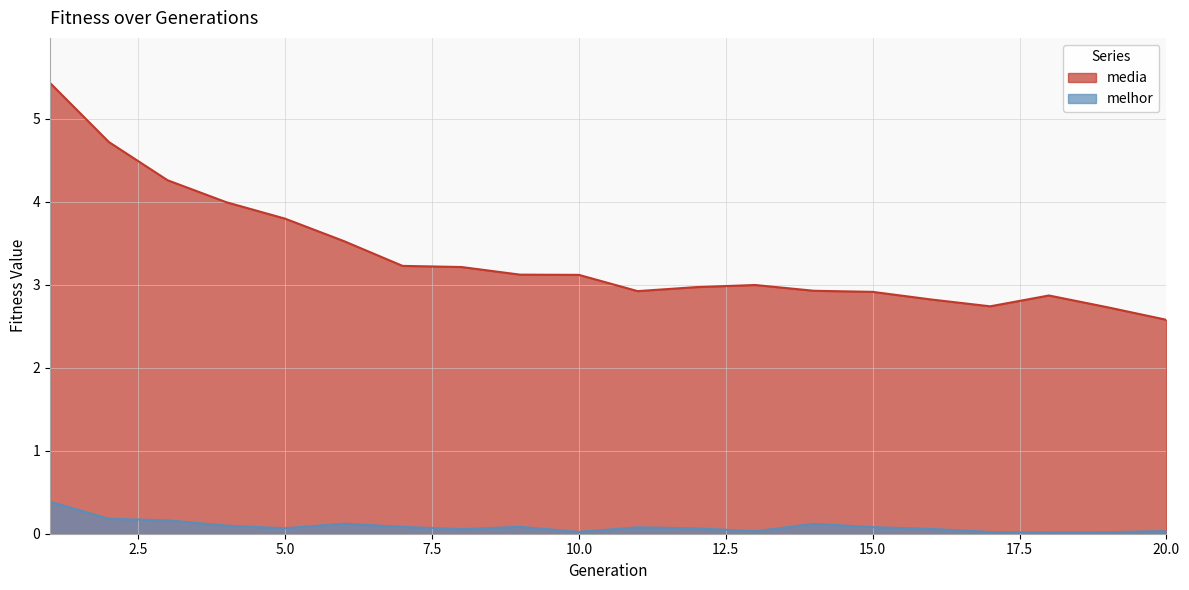

True or false: media has more than 1 points higher than both neighbors.

True